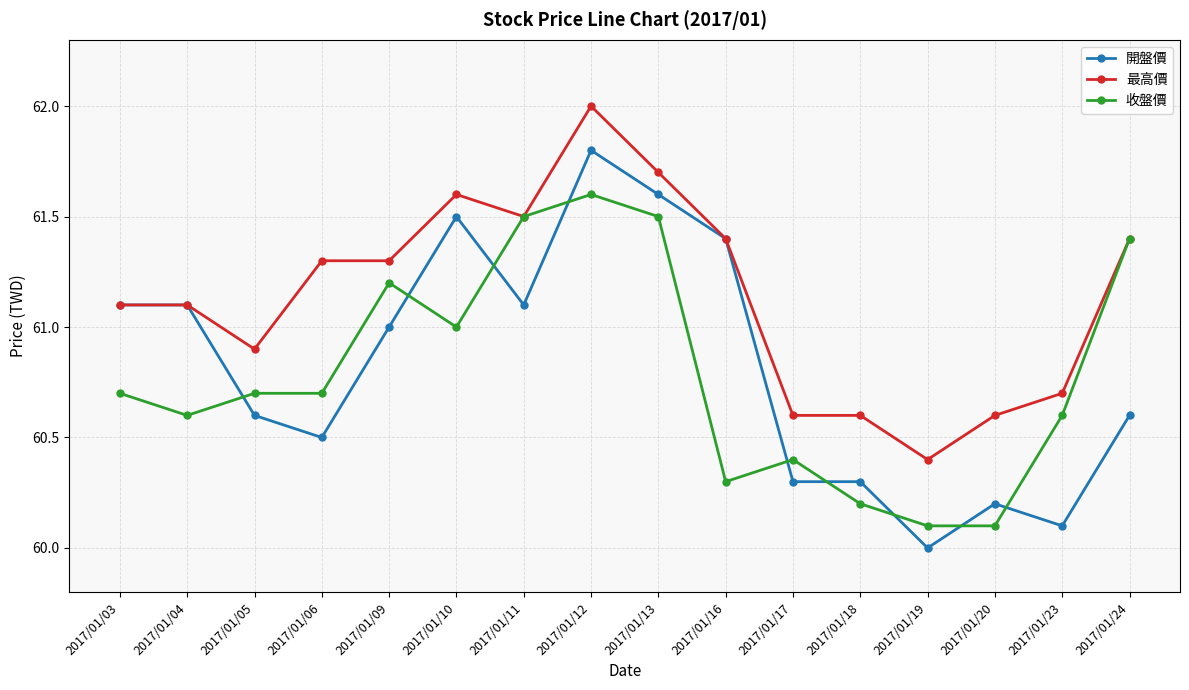

What is the sum of the 最高價 values at 2017/01/19 and 2017/01/09?

121.7